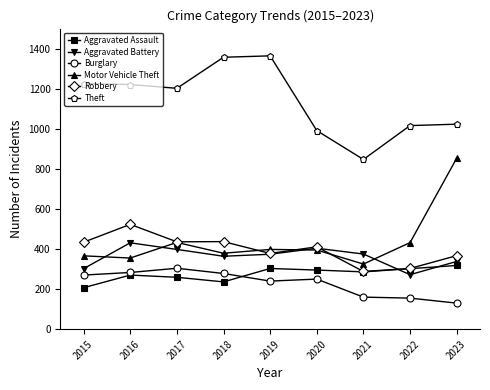

How many data points in Aggravated Assault are less than 286?

4